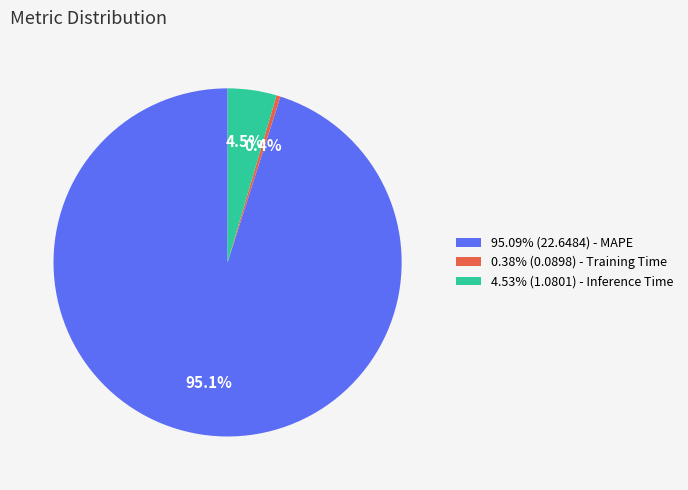

How much of the chart is everything except 4.53% (1.0801) - Inference Time?

95.5%